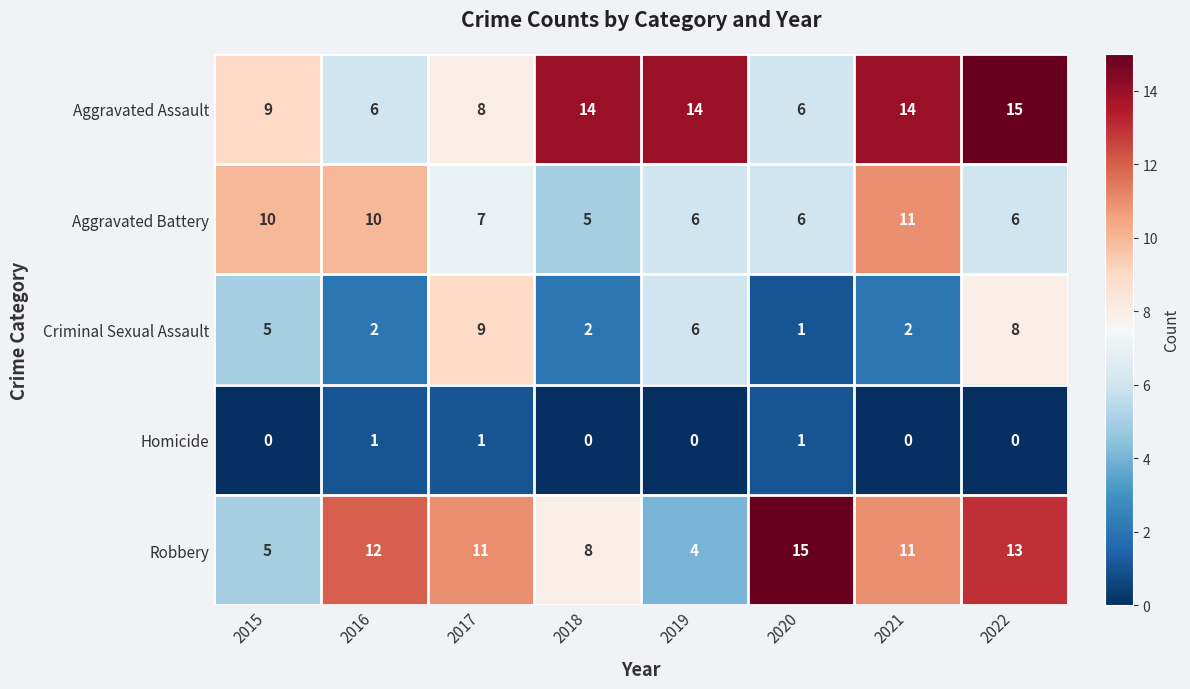

Which series has the largest total across all categories?

Aggravated Assault